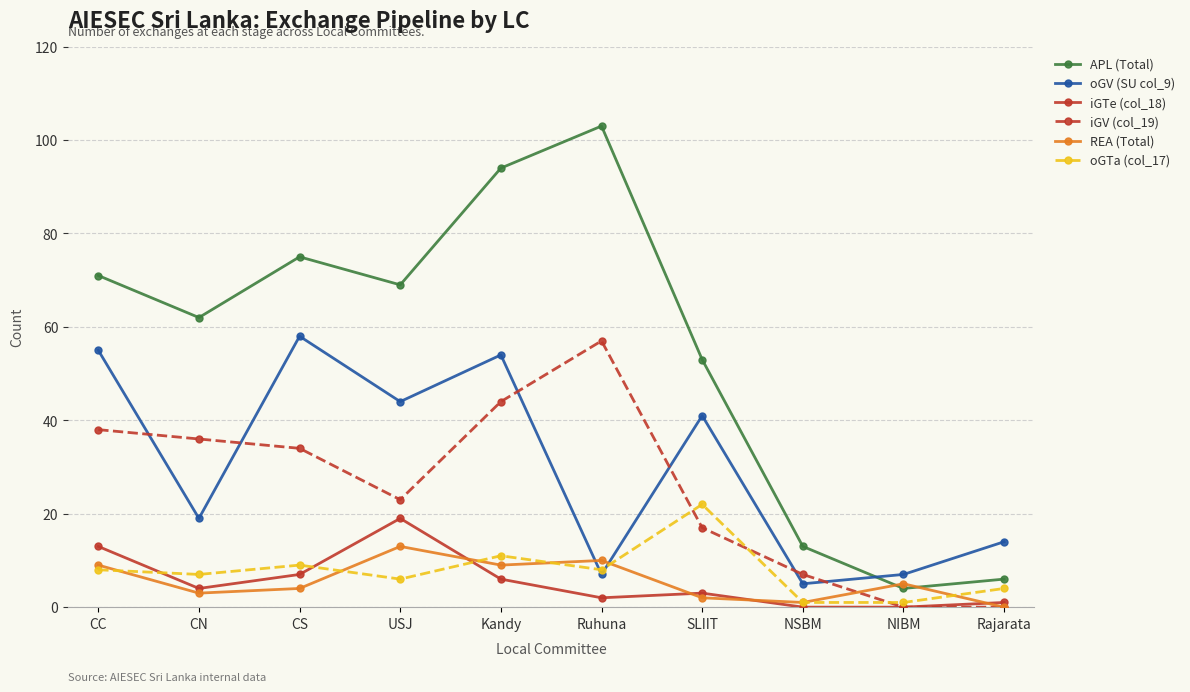

How many data points in oGV (SU col_9) are less than 41?

5